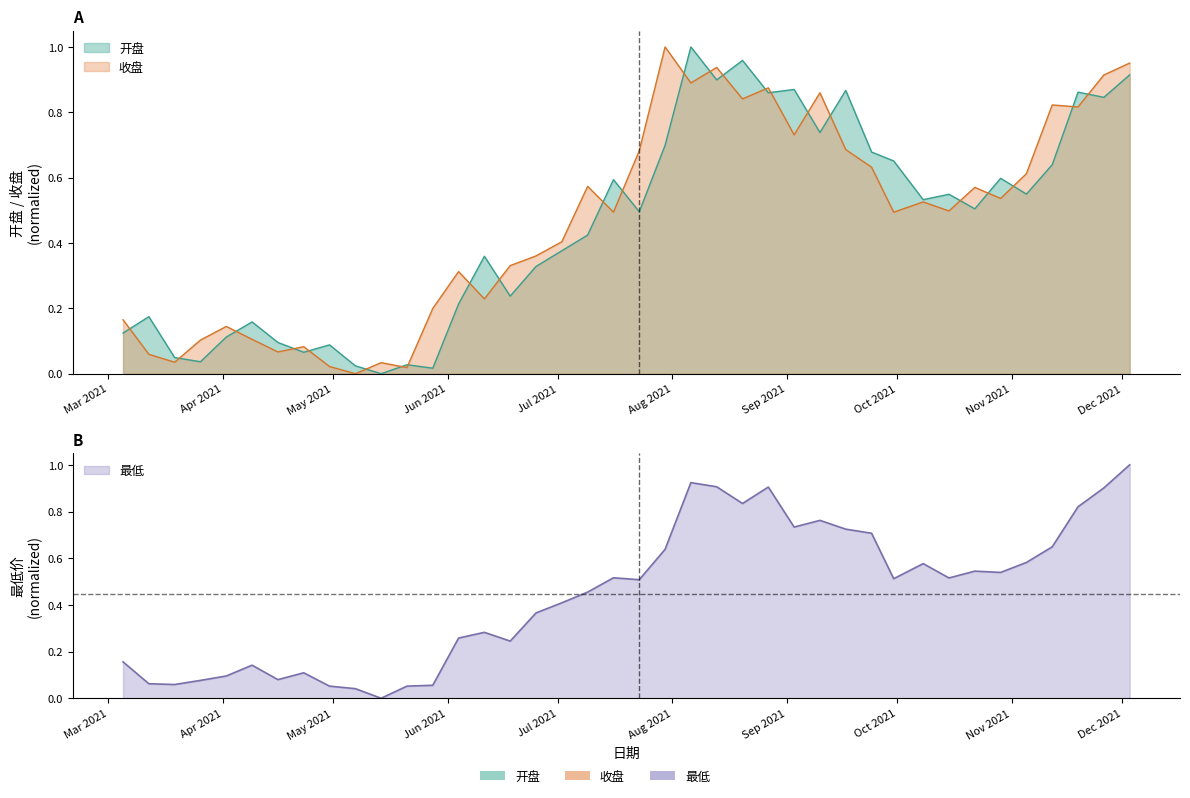

What are all the series names shown in the legend?

开盘, 收盘, 最低